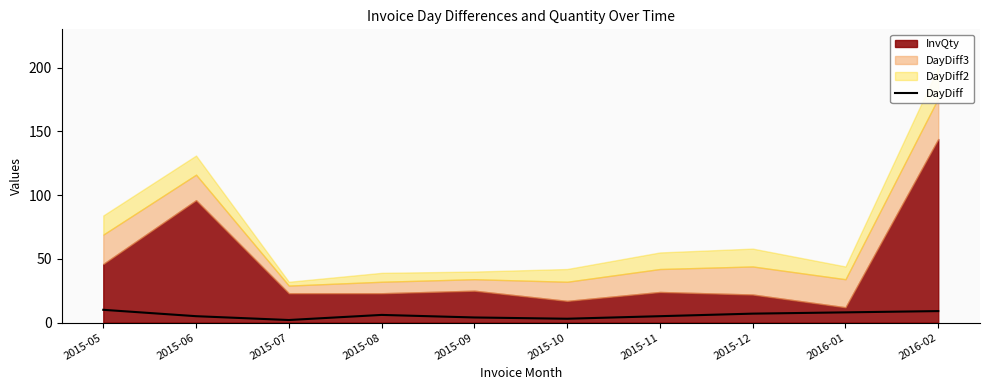

Where is the first local minimum?

2015-07